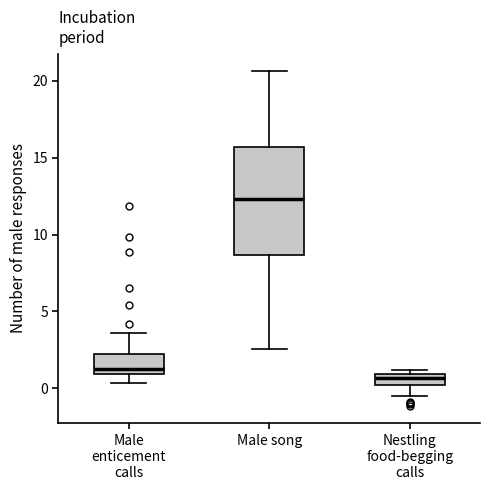

Which box's median line is the highest?

Male song